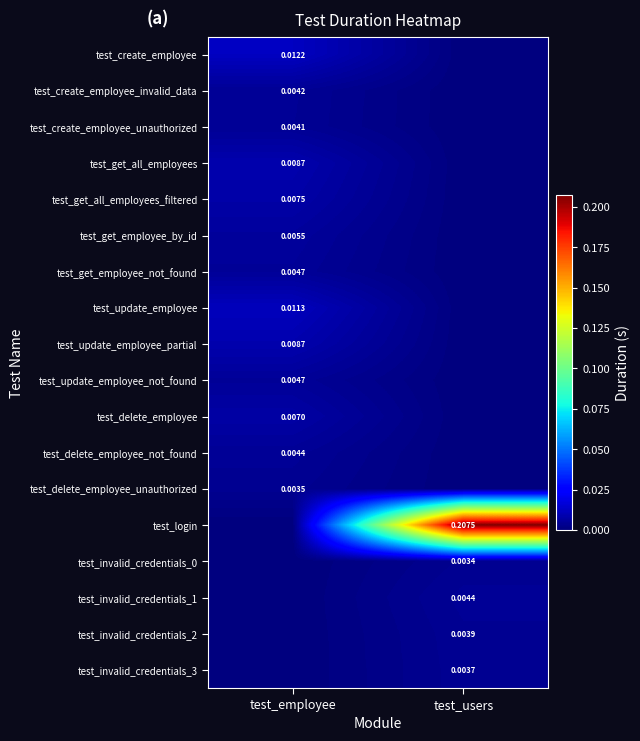

Is it true that test_delete_employee equals -0.0 at test_users?

False